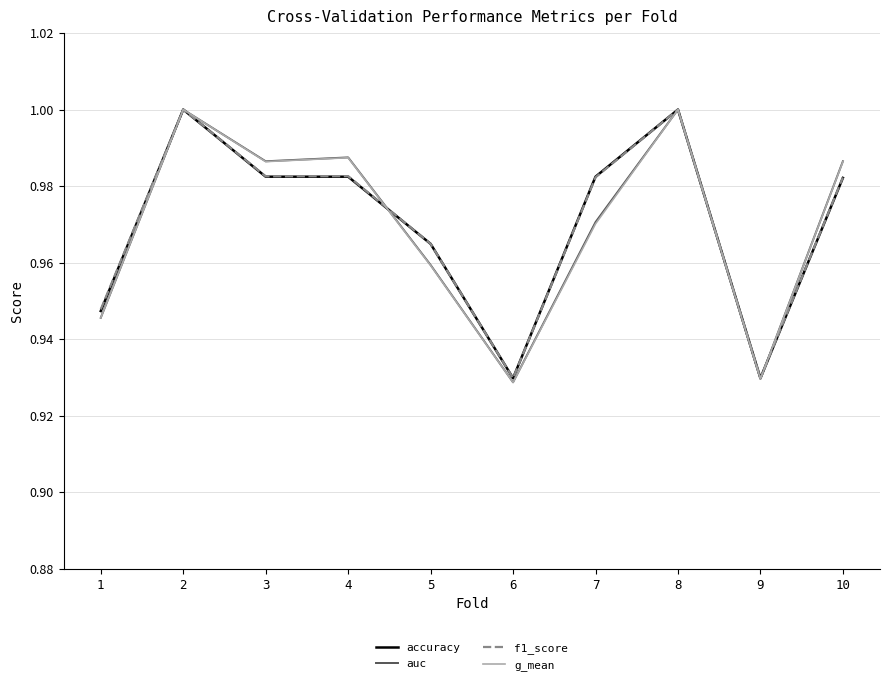

True or false: auc has more than 0 points higher than both neighbors.

True